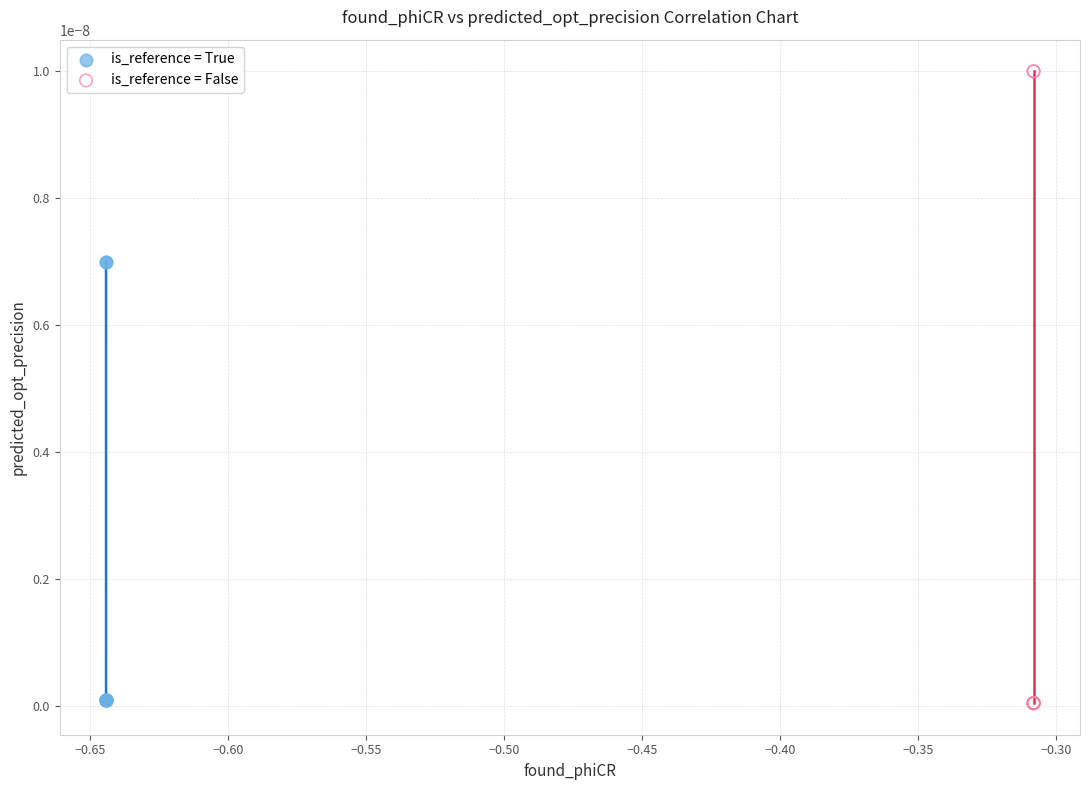

Which series has the widest spread of Y values?

is_reference = False